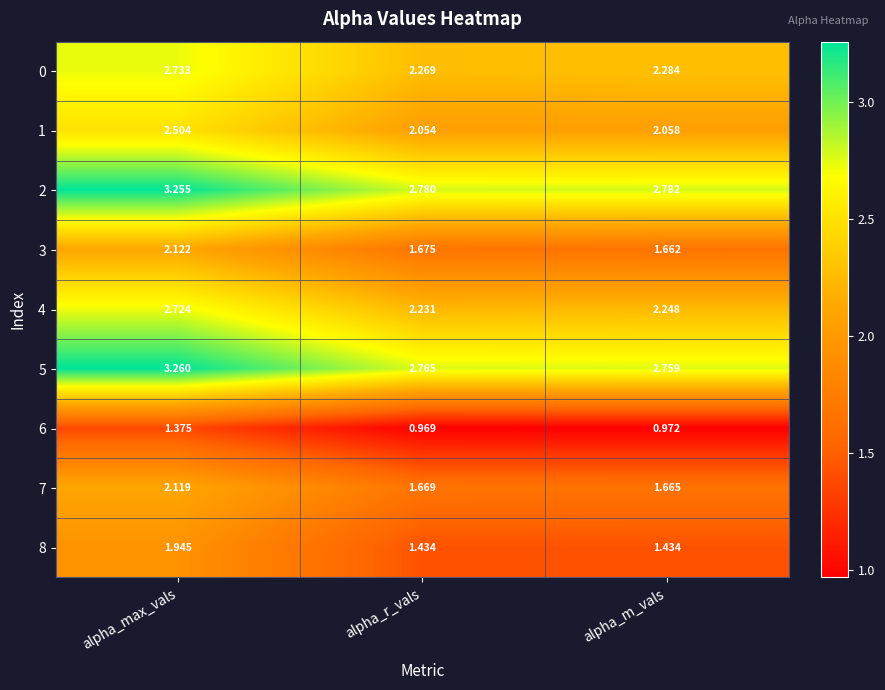

Which series has the widest spread of values?

8